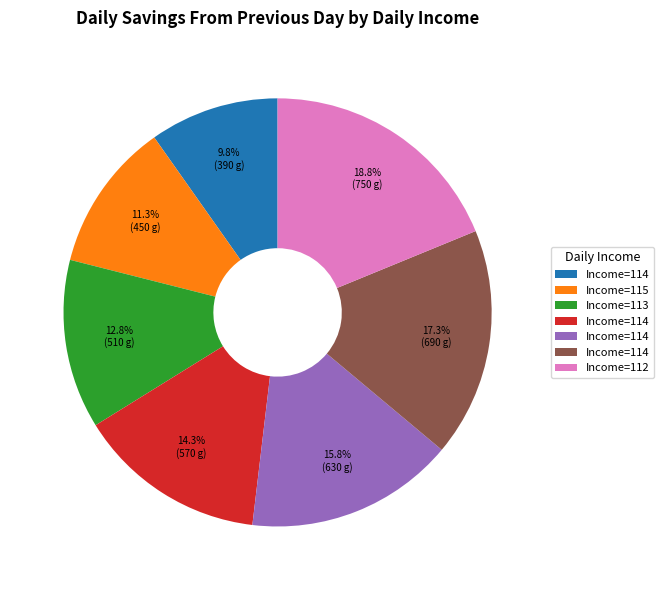

How many segments does this pie chart have?

7